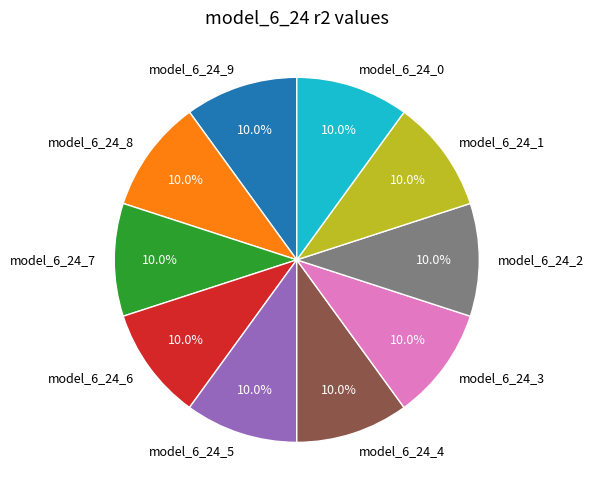

How many segments does this pie chart have?

10